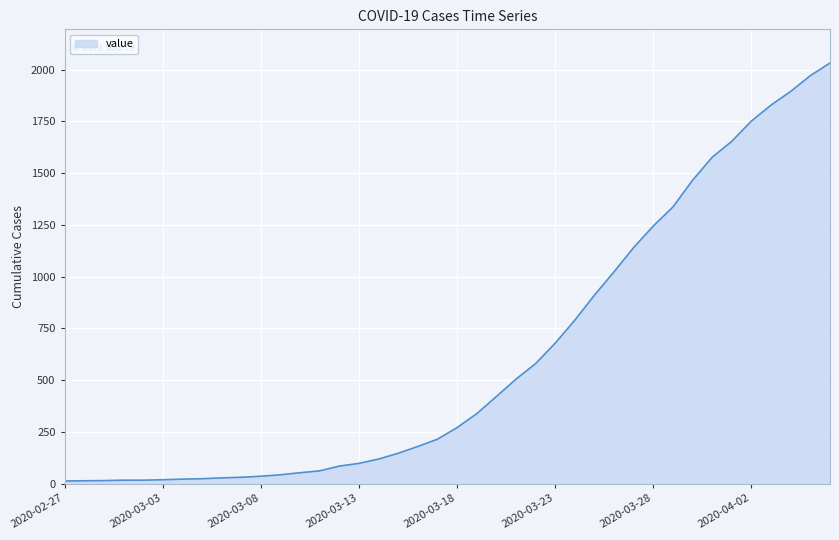

What is the greatest value displayed?

2032